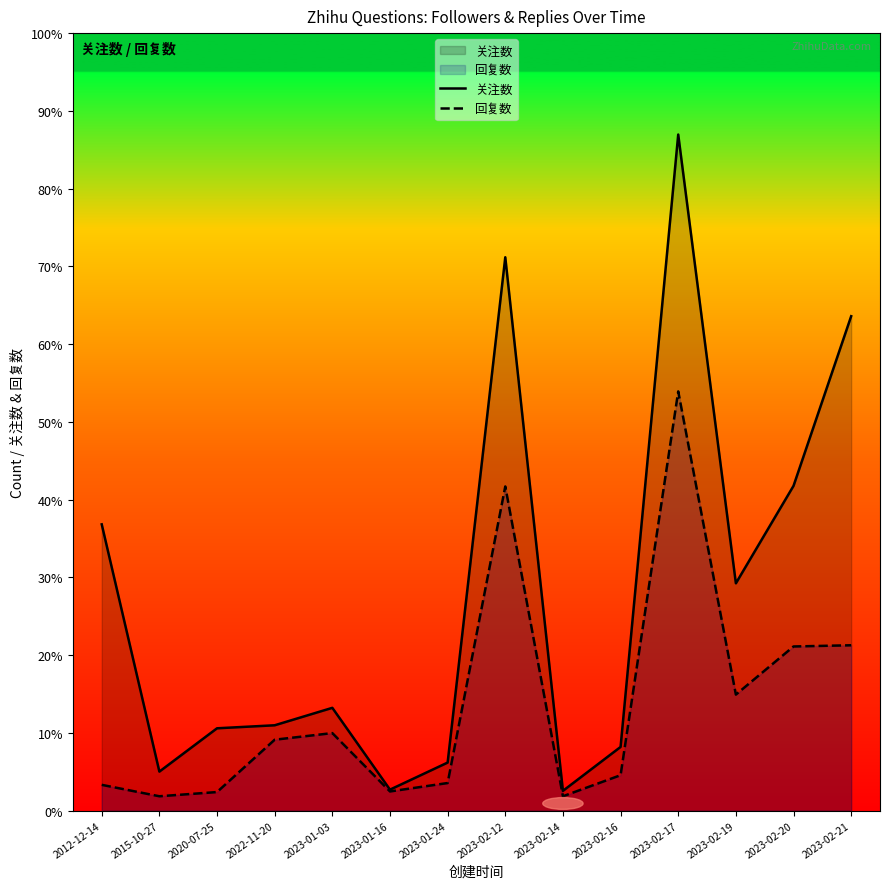

What is the value of the 关注数 point at the 4th from the left?

142